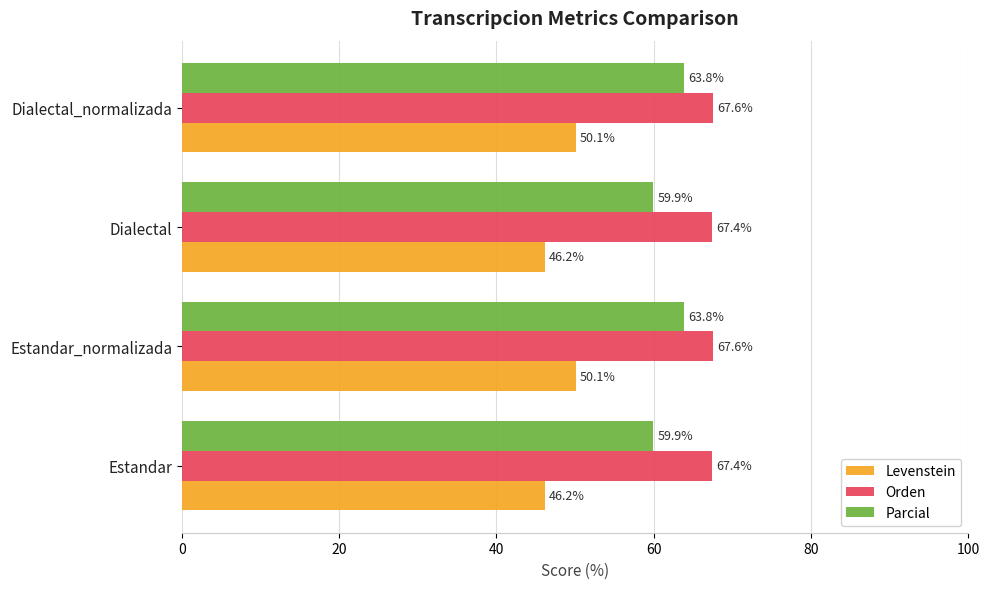

What value does the Orden series have at Dialectal_normalizada?

67.6